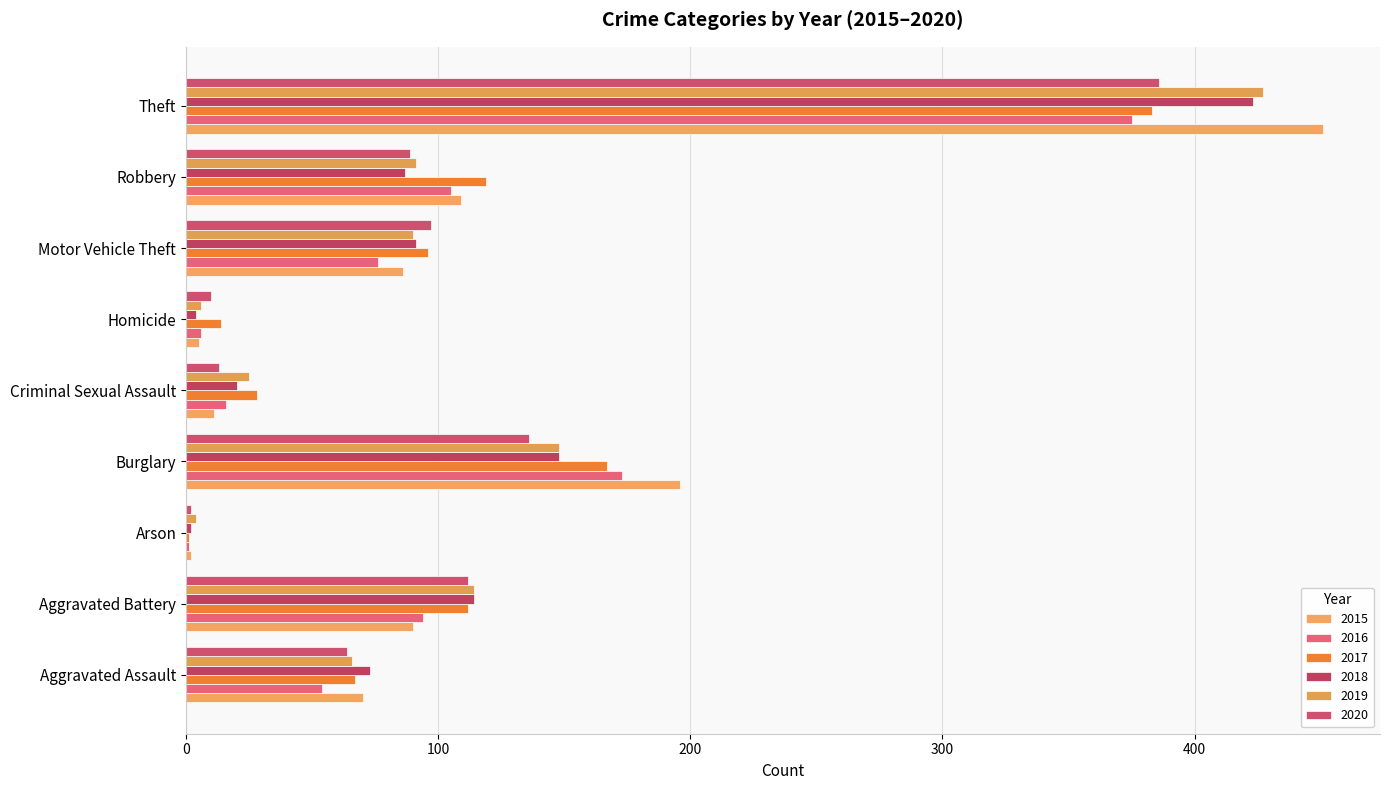

The value of 2016 at Arson is 0. True or false?

False